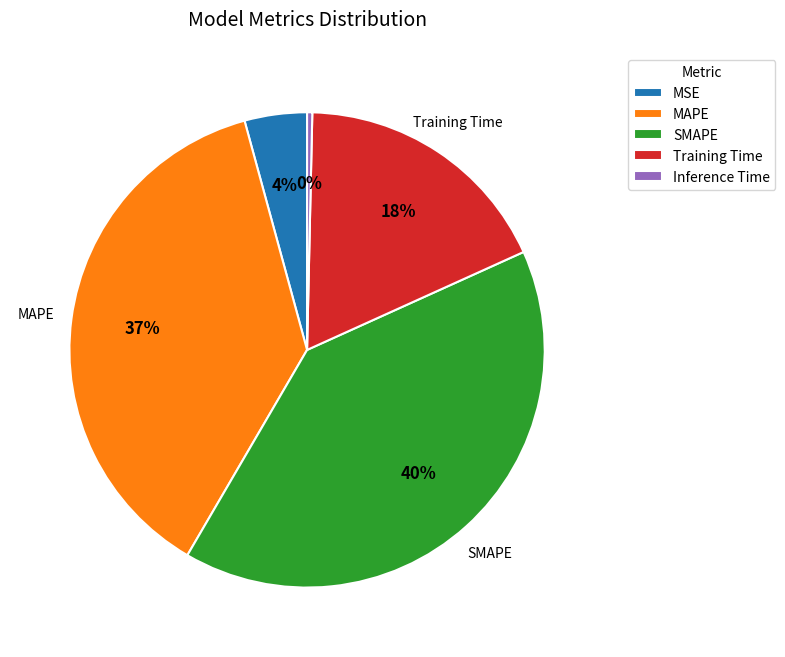

To the nearest percent, what is the average slice percentage?

20%